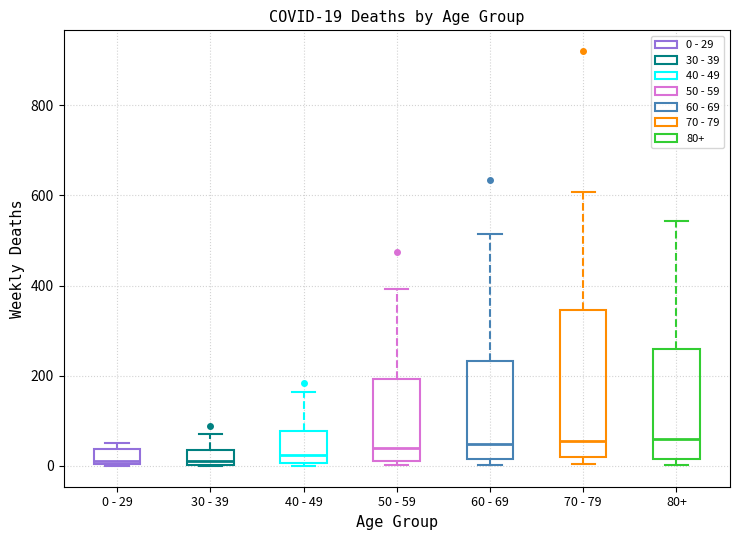

Comparing the boxes themselves (not the whiskers), which one is the tallest?

70 - 79